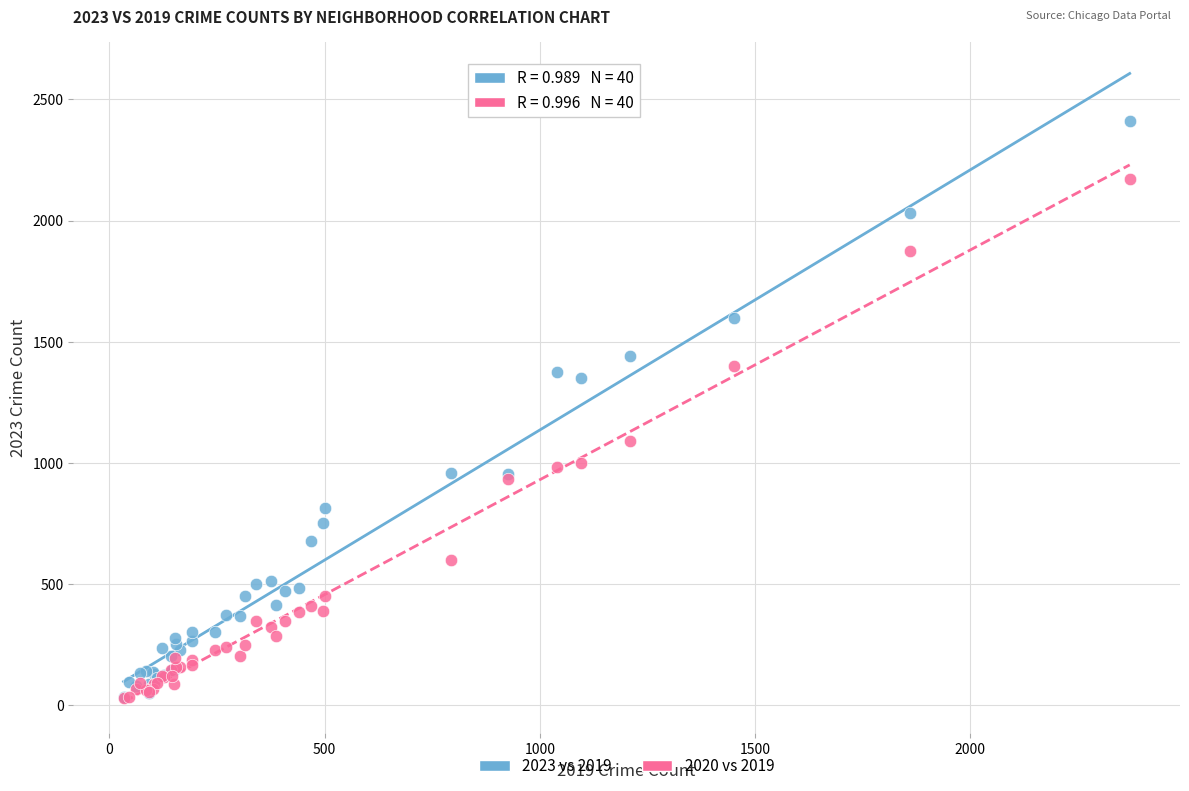

What are all the series names shown in the legend?

2023 vs 2019, 2020 vs 2019